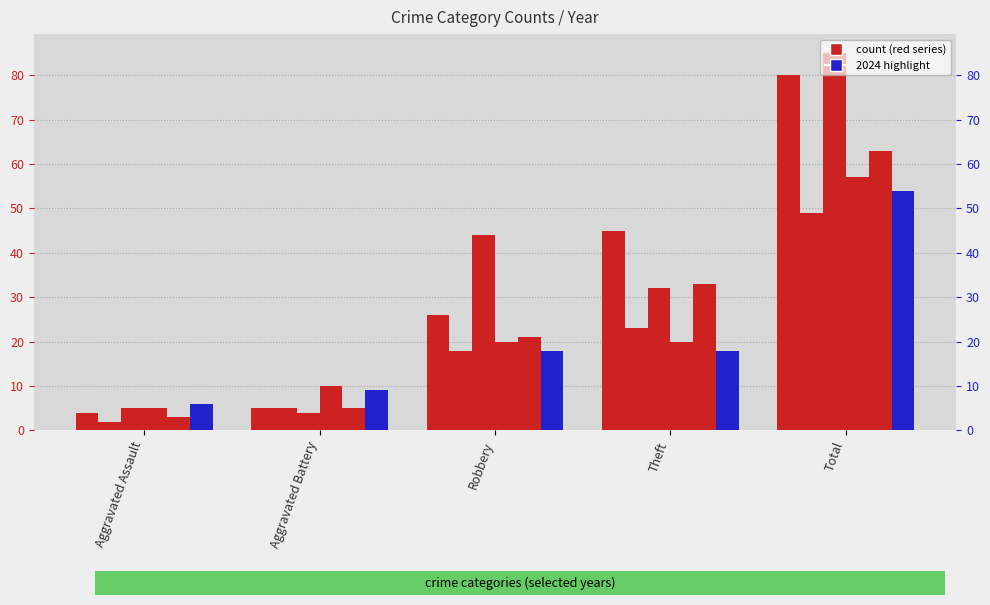

Which series has the largest range (max minus min)?

2021